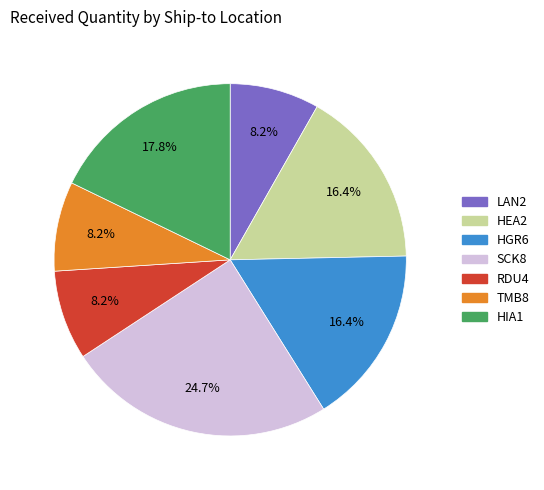

How many segments does this pie chart have?

7